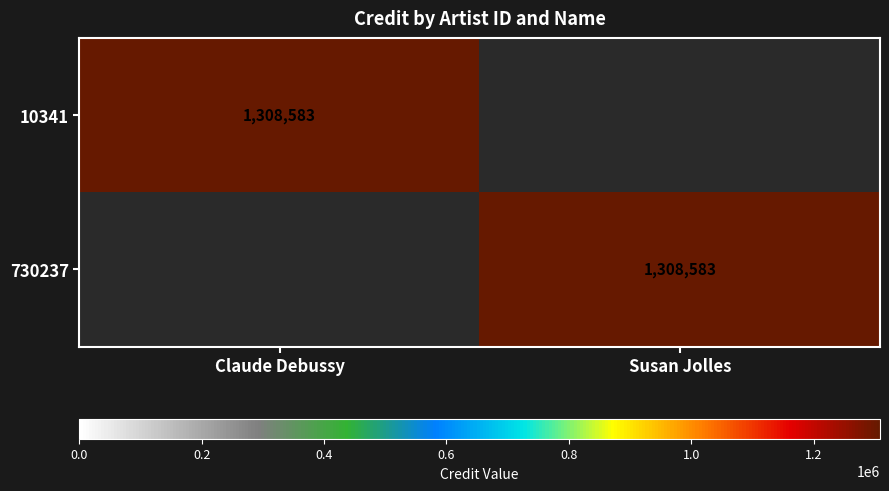

True or false: 730237 has a value of 324150 at Susan Jolles.

False